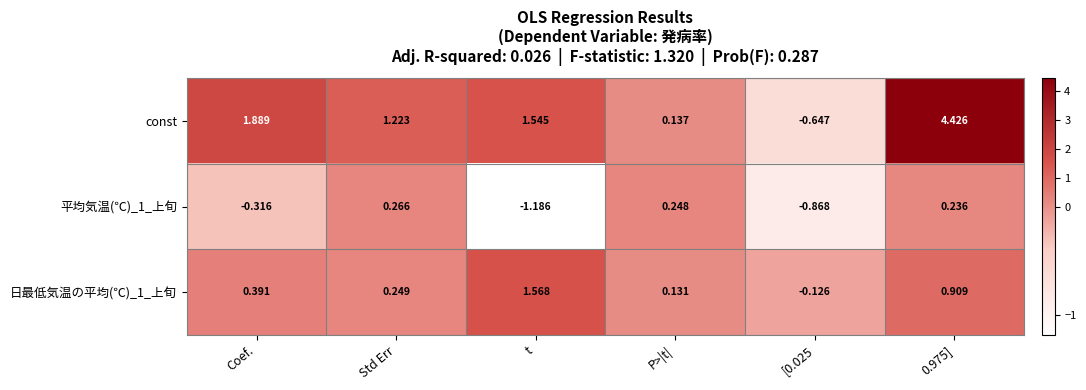

How many data points does each series have?

6